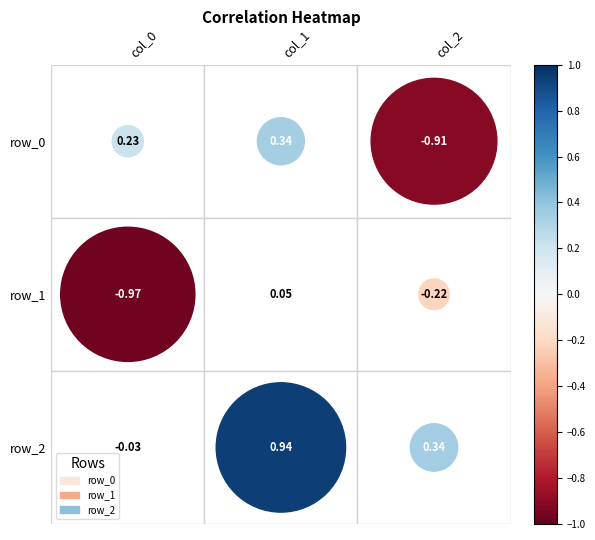

Rank the series by their maximum value, from lowest to highest.

row_1, row_0, row_2